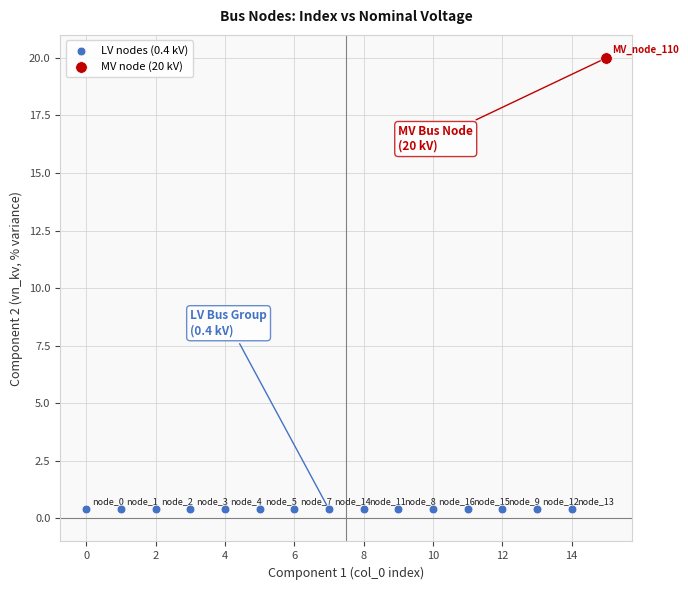

What are all the series names shown in the legend?

LV nodes (0.4 kV), MV node (20 kV)